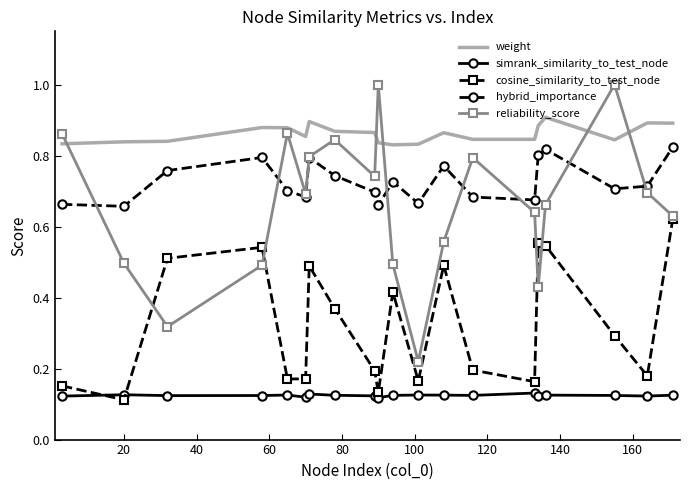

How many interior local valleys does the cosine_similarity_to_test_node series have?

6